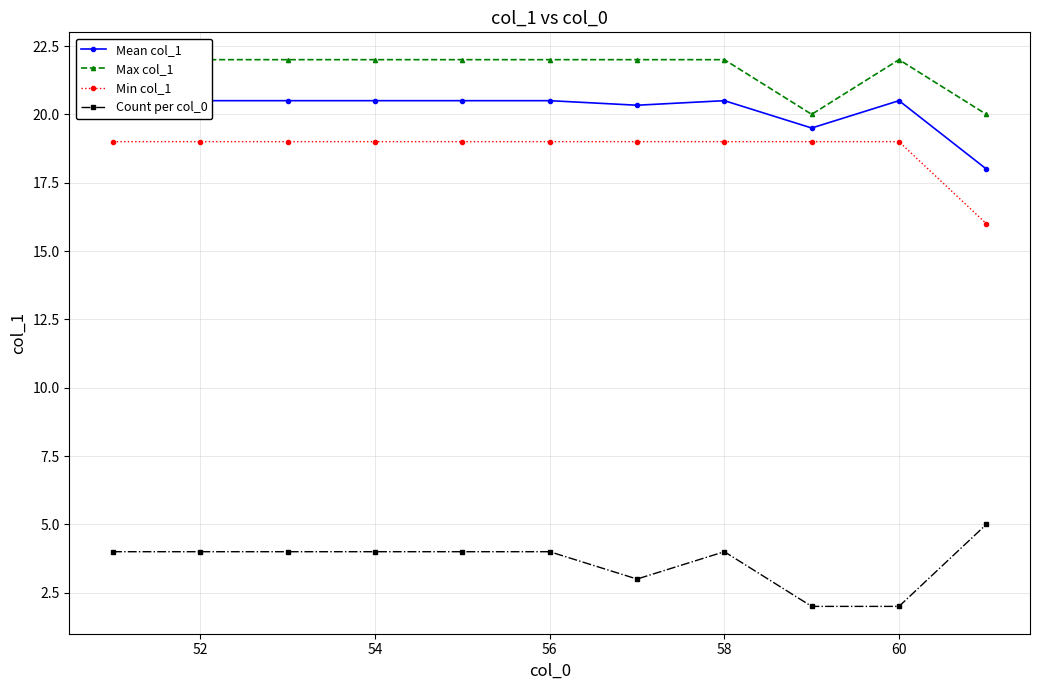

The value of Count per col_0 at 52 is 6. True or false?

False